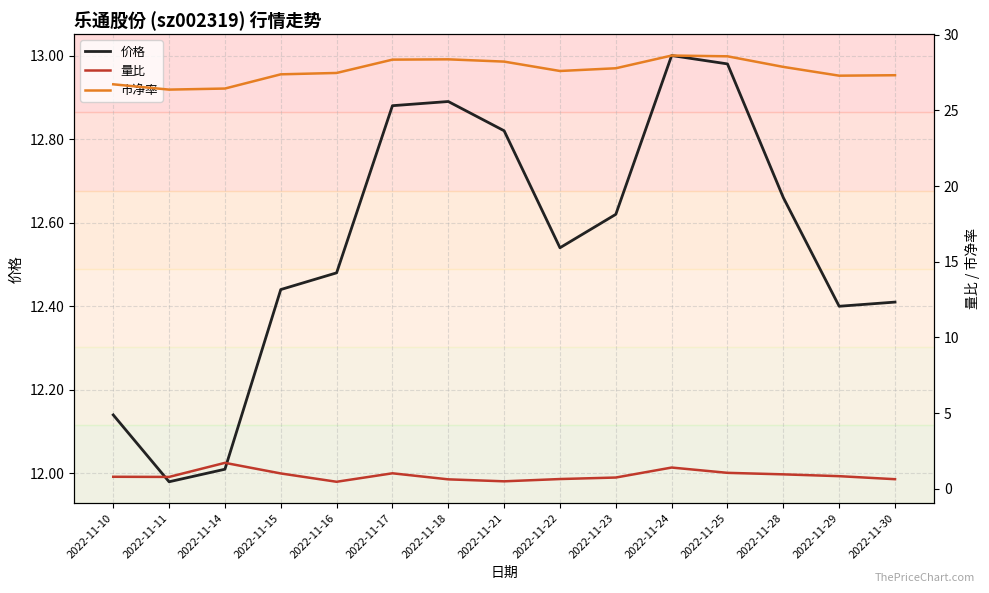

What are all the series names shown in the legend?

价格, 量比, 市净率